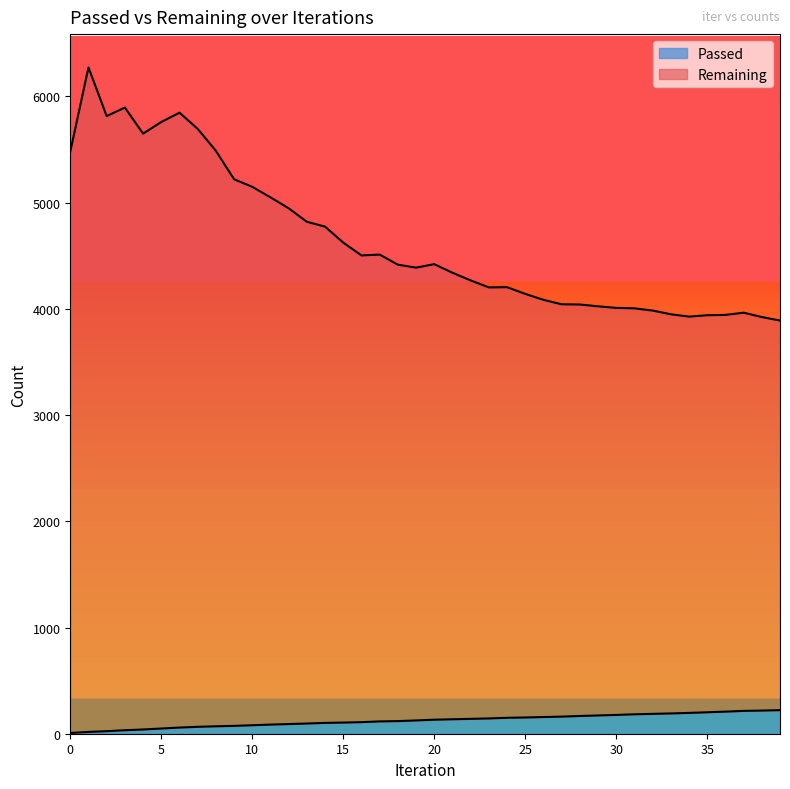

What is the spread (max minus min) of values at 21?

4204